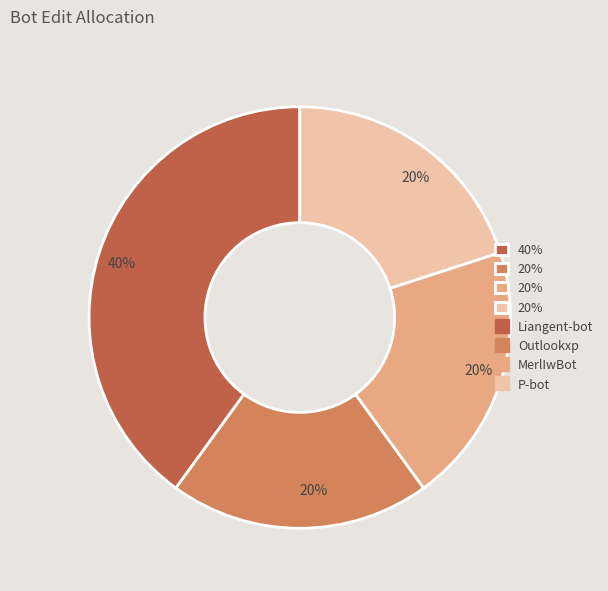

Count the number of slices in the pie.

4